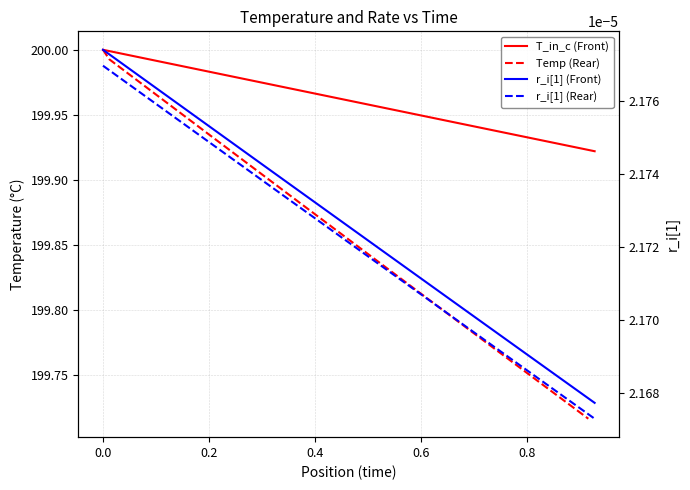

True or false: r_i[1] (Rear) and Temp (Rear) intersect in this chart.

False